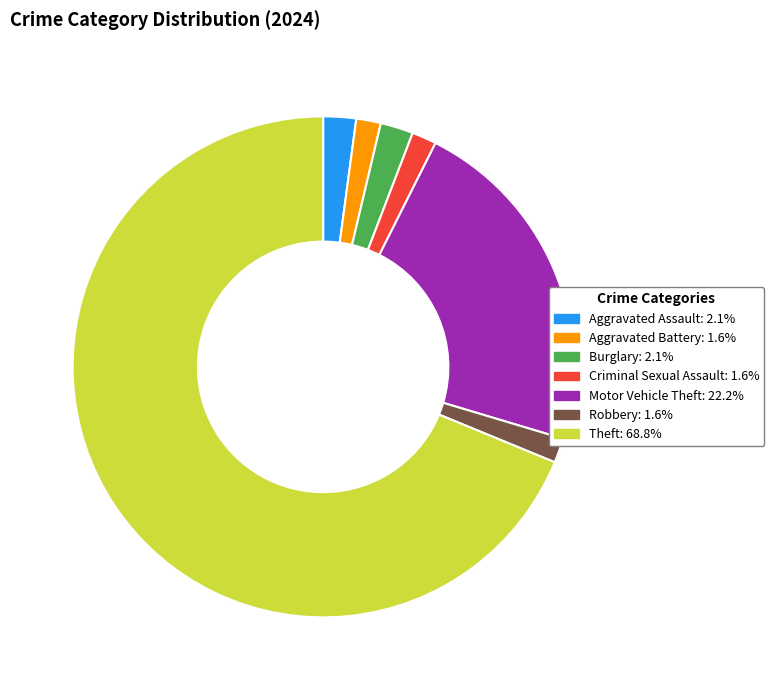

Which slice is the largest?

Theft